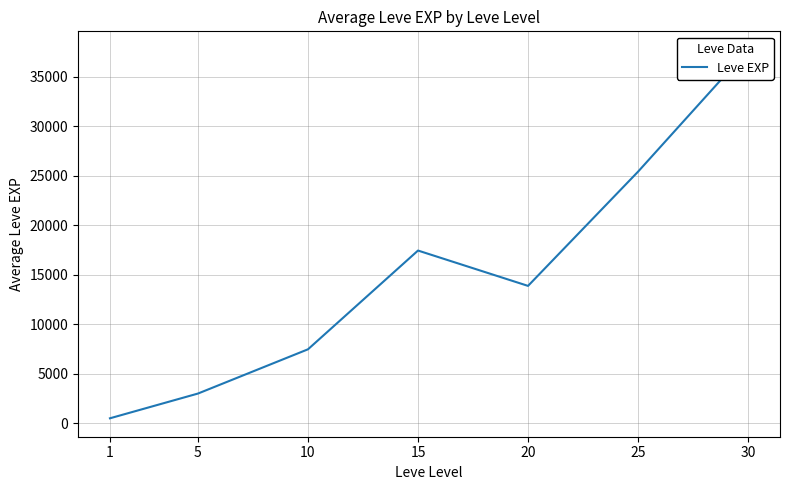

Which label corresponds to the smallest value in the chart?

1